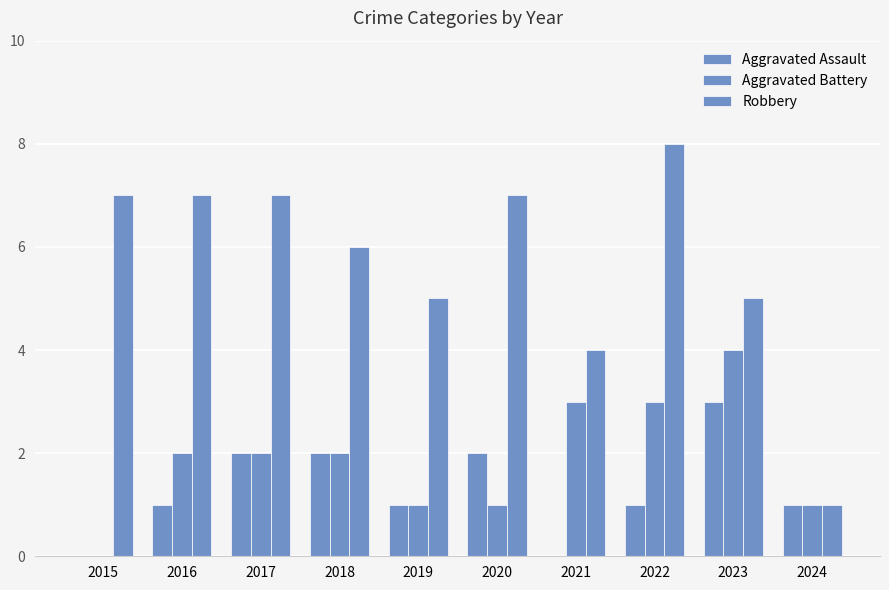

Is the value of Aggravated Assault at 2022 greater than the value of Robbery at 2017?

No